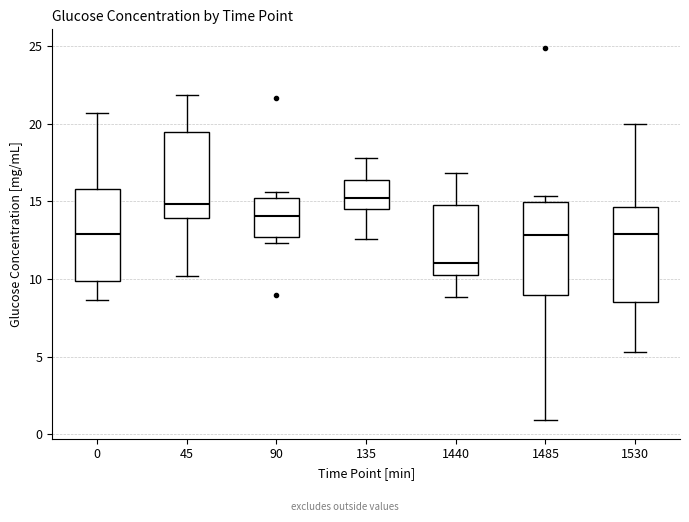

Reading left to right, read every box against the y-axis: the position of its median line, the range the box covers, and the ends of its whiskers. The values are not printed on the chart, so give them approximately, as read against the axis.

0: median 13.0, box 10.0 to 16.0, whiskers 8.5 to 20.5
45: median 15.0, box 14.0 to 19.5, whiskers 10.0 to 22.0
90: median 14.0, box 12.5 to 15.0, whiskers 12.5 (just below the box's lower edge) to 15.5
135: median 15.0, box 14.5 to 16.5, whiskers 12.5 to 18.0
1440: median 11.0, box 10.5 to 14.5, whiskers 9.0 to 17.0
1485: median 13.0, box 9.0 to 15.0, whiskers 1.0 to 15.5
1530: median 13.0, box 8.5 to 14.5, whiskers 5.5 to 20.0